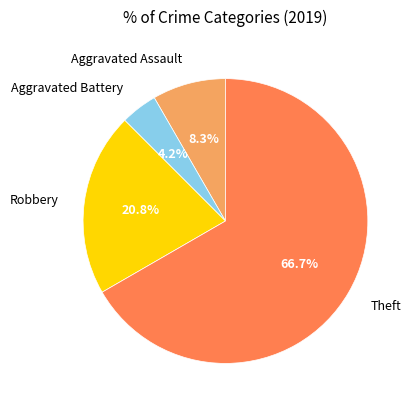

Does Robbery represent more than half of the total?

No